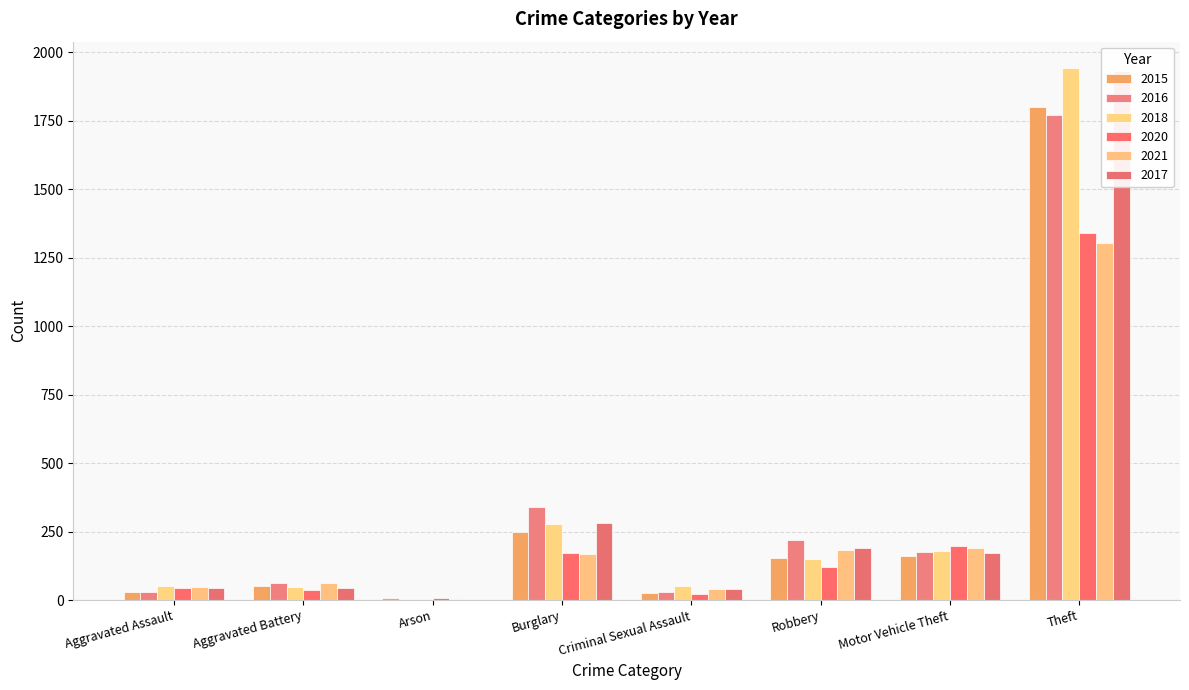

What is the total value across all series at Motor Vehicle Theft?

1077